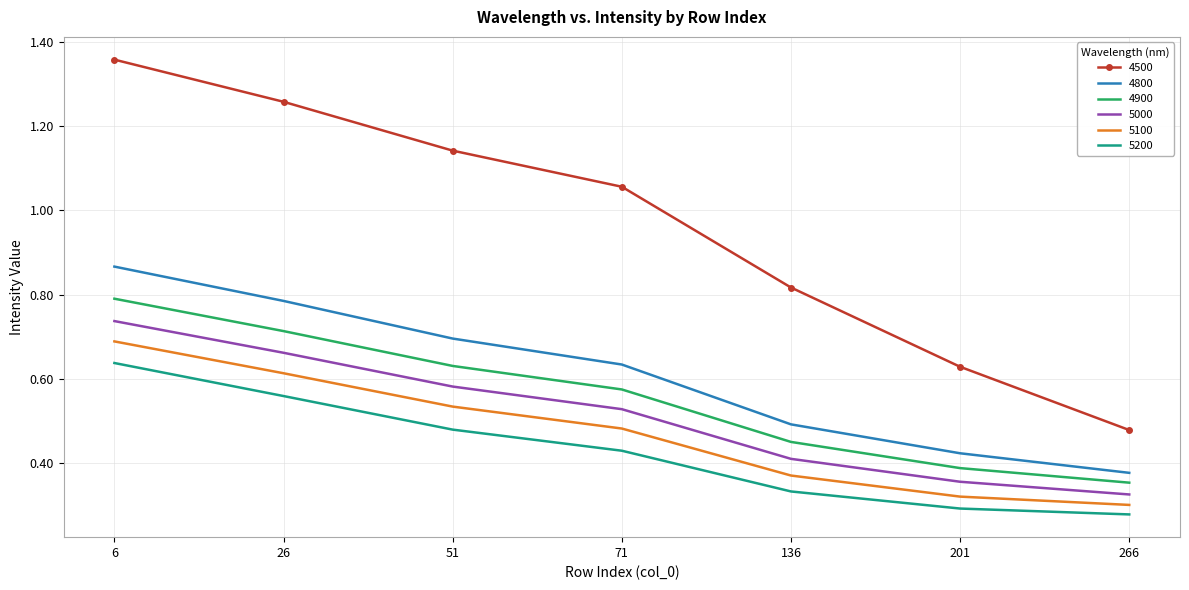

True or false: 5100 and 4800 intersect in this chart.

False